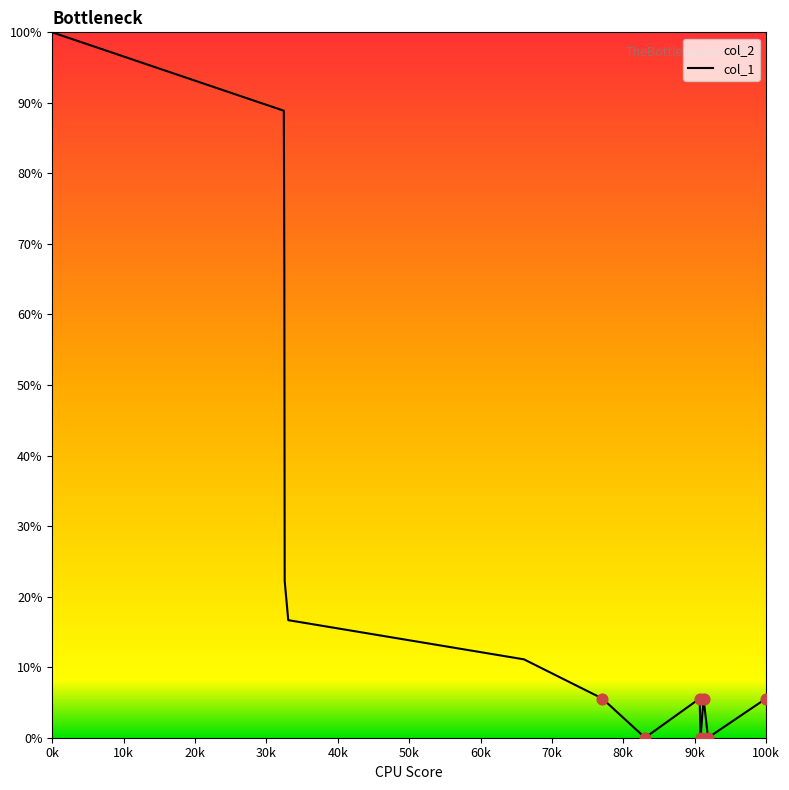

Which label corresponds to the largest value in the chart?

0k